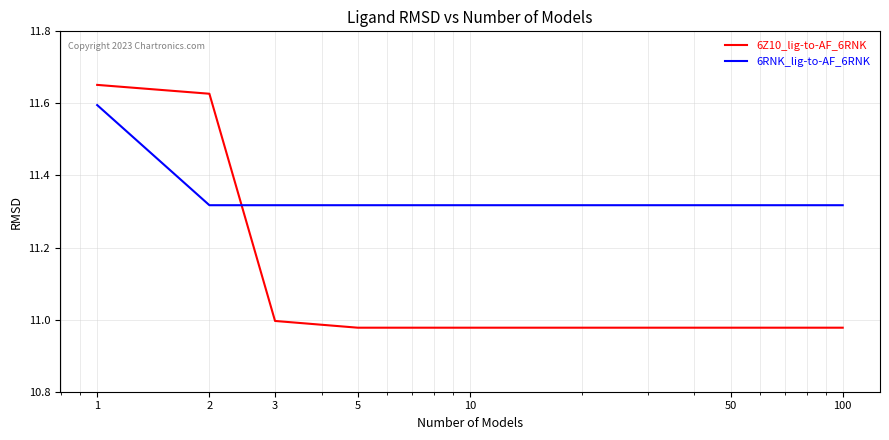

Which series has the largest total across all categories?

6RNK_lig-to-AF_6RNK